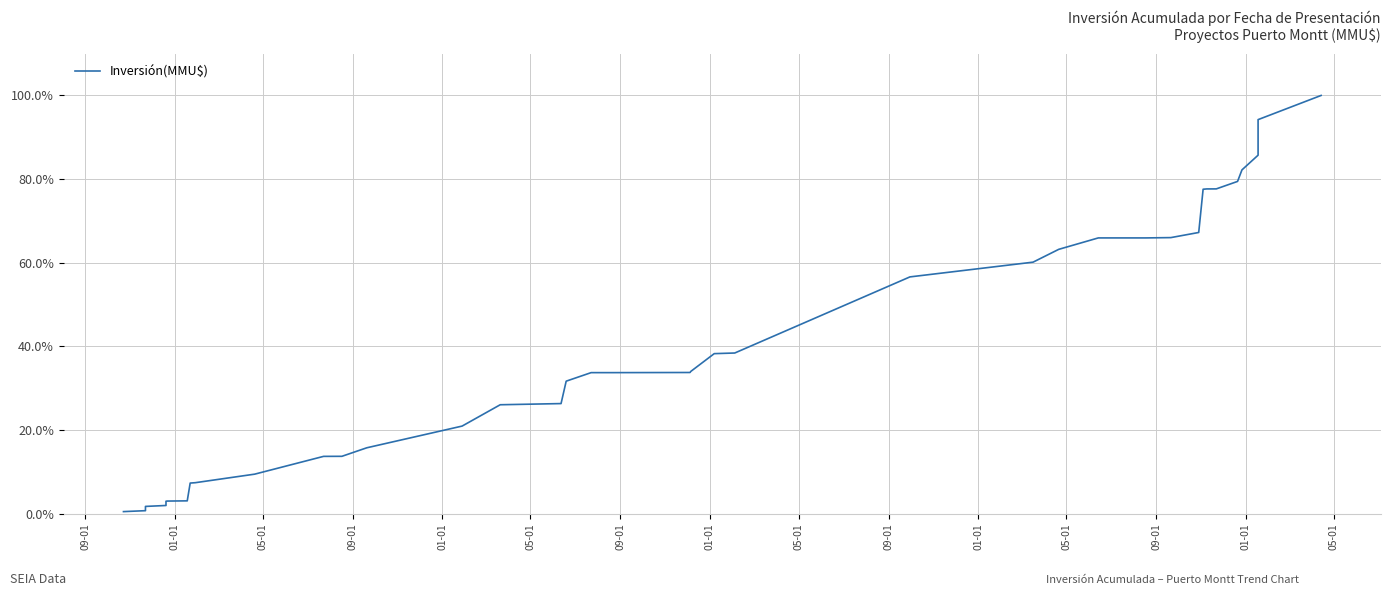

Reading left to right, list all the values displayed in this chart.

0.5	0.7	1.7	1.9	2.9	3.0	3.0	3.0	7.3	7.4	9.4	13.7	13.7	15.7	20.9	26.0	26.3	31.7	33.7	33.7	33.7	34.0	38.2	38.4	56.6	60.1	63.2	65.9	65.9	66.0	67.2	77.6	77.6	77.6	77.6	79.4	82.2	85.7	94.2	100.0